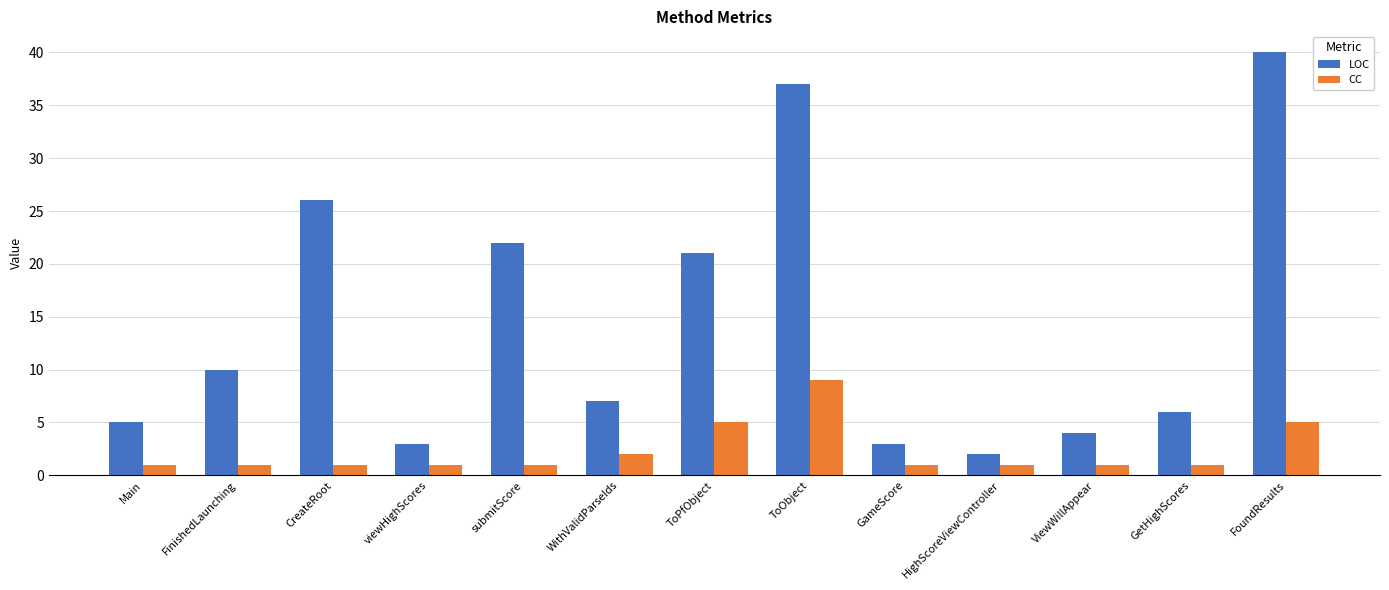

How many data points does each series have?

13